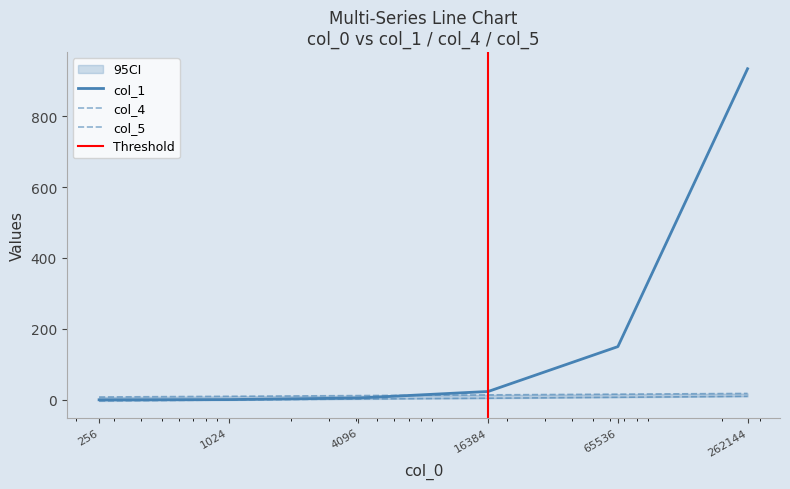

What is the difference between the second highest and minimum values in the col_1 series?

150.0